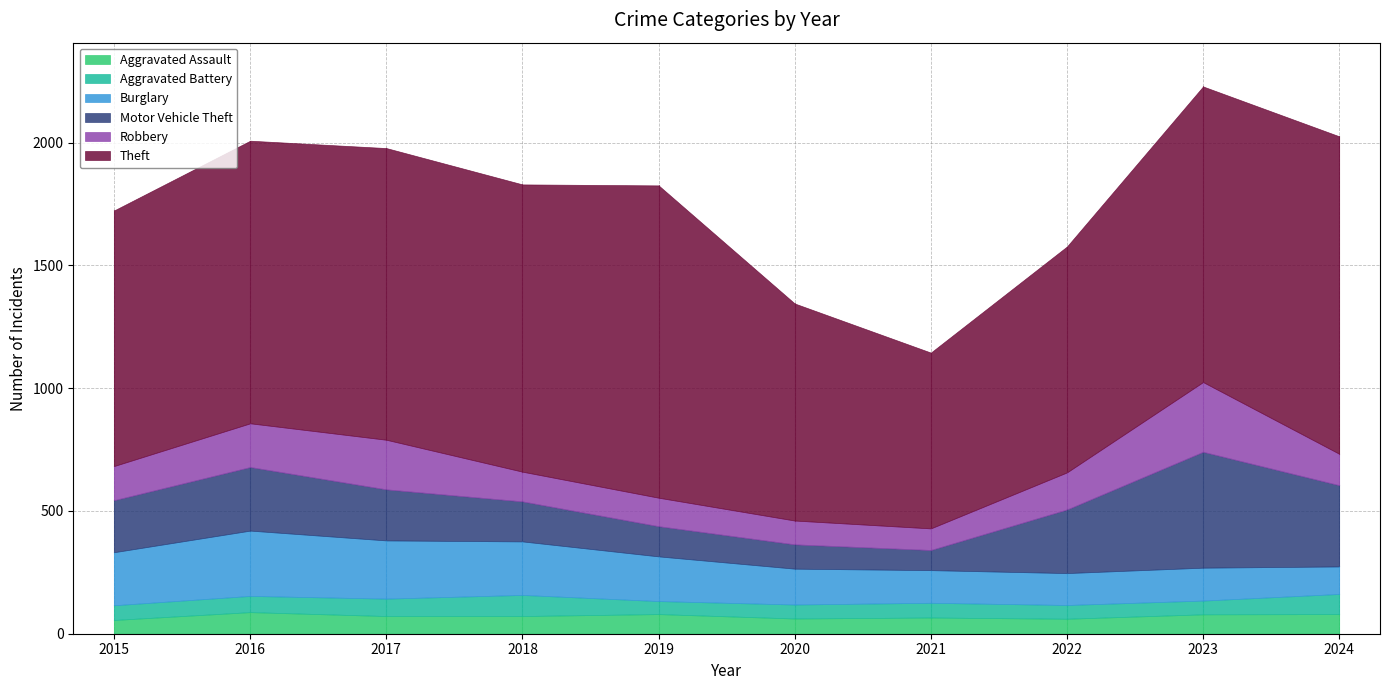

Which series has the widest spread of values?

Theft